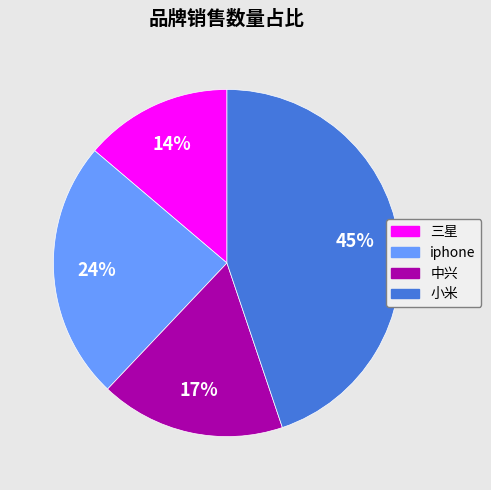

Which has a higher value, 中兴 or 小米?

小米